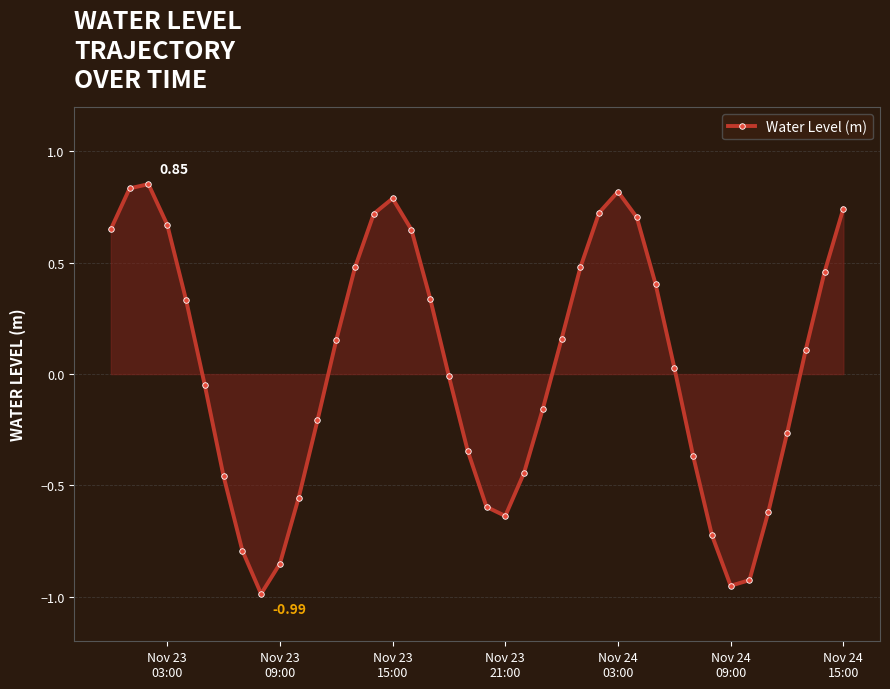

What is the sum of all values?

1.2